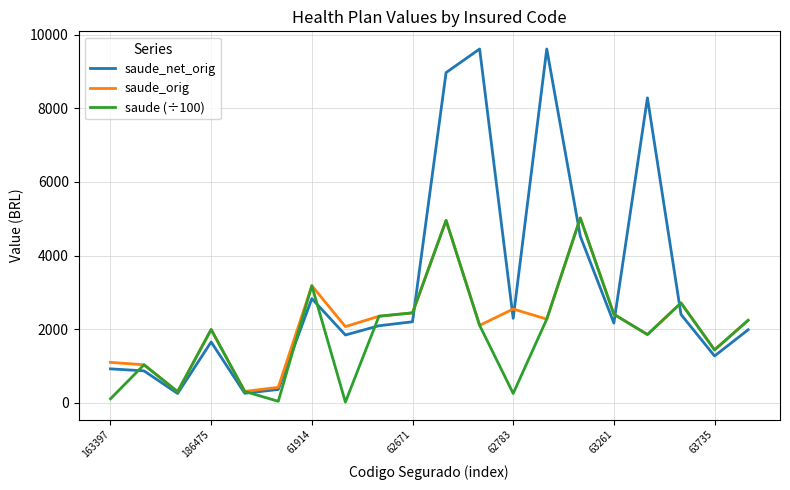

What is the maximum value for saude_net_orig?

9610.0